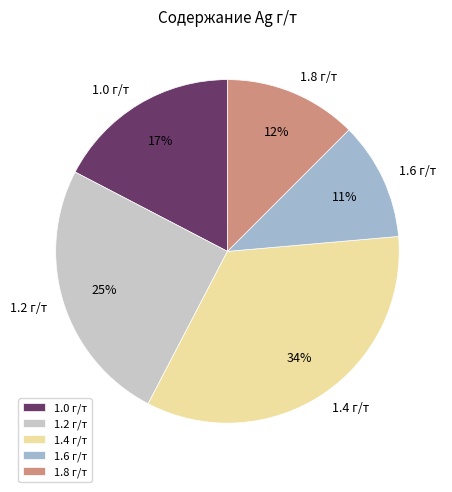

Do 1.8 г/т and 1.6 г/т together represent more than half of the pie?

No